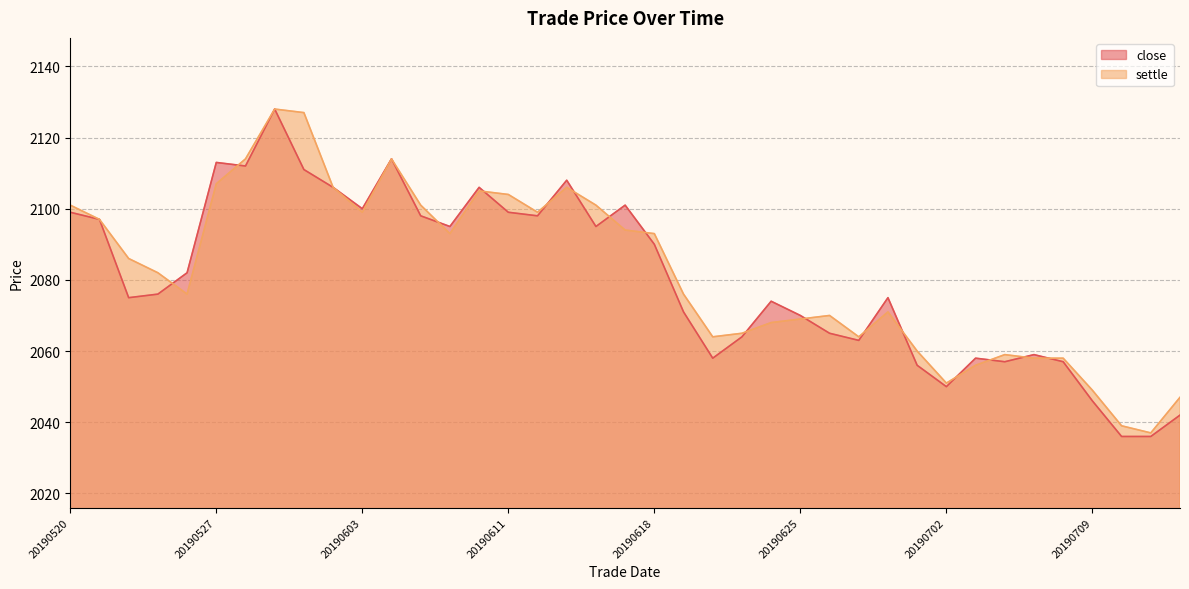

Which series ends up on top after the final intersection of close and settle?

settle